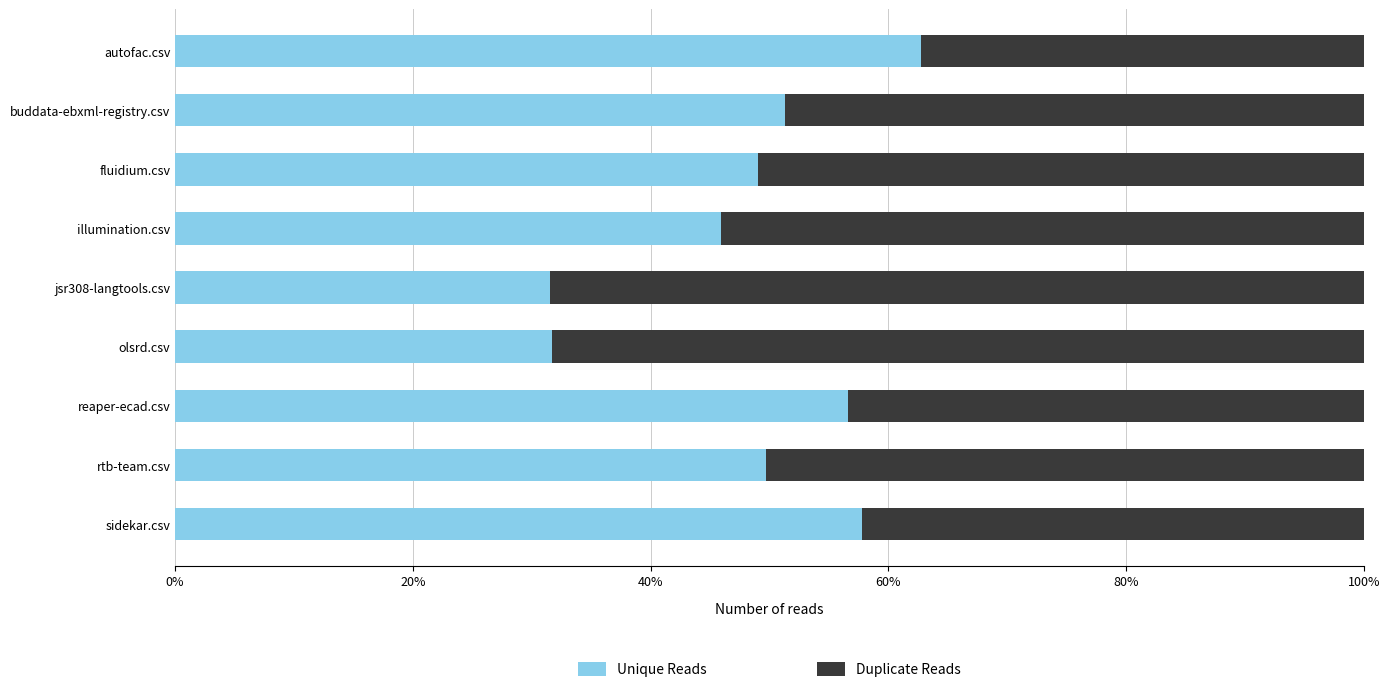

At how many categories does at least one series exceed 0?

9